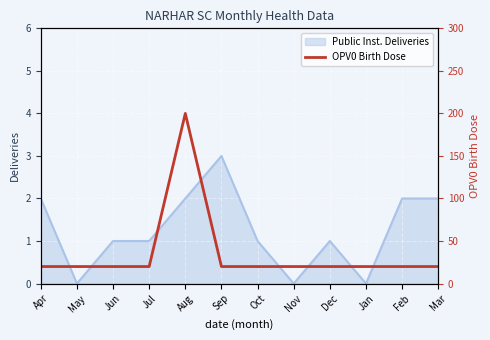

Where is the first local maximum?

Aug